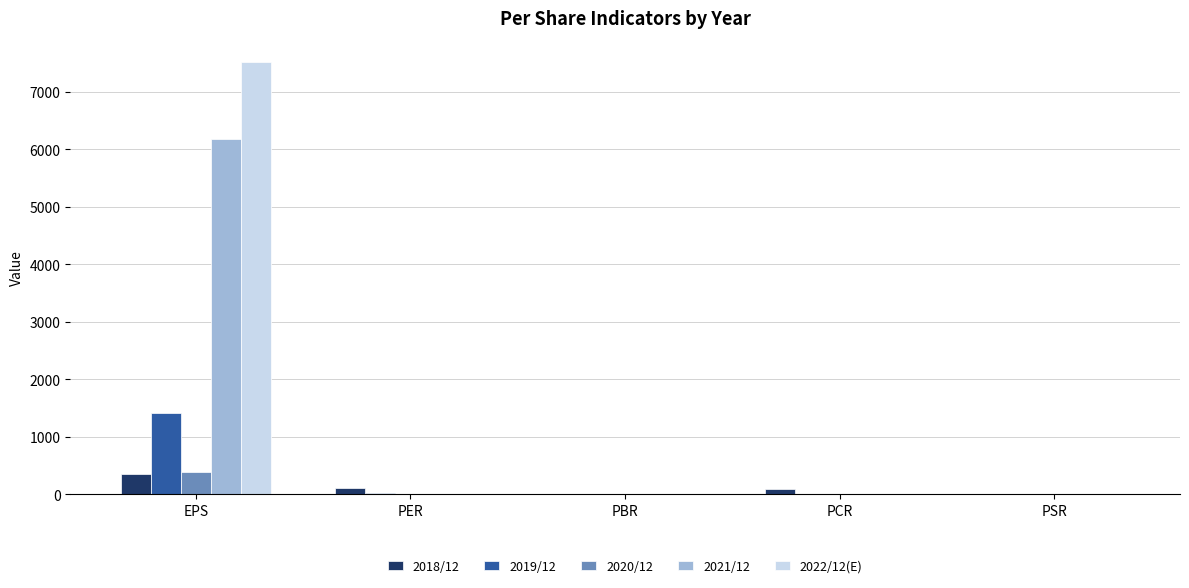

Which category has the highest value across all series?

EPS